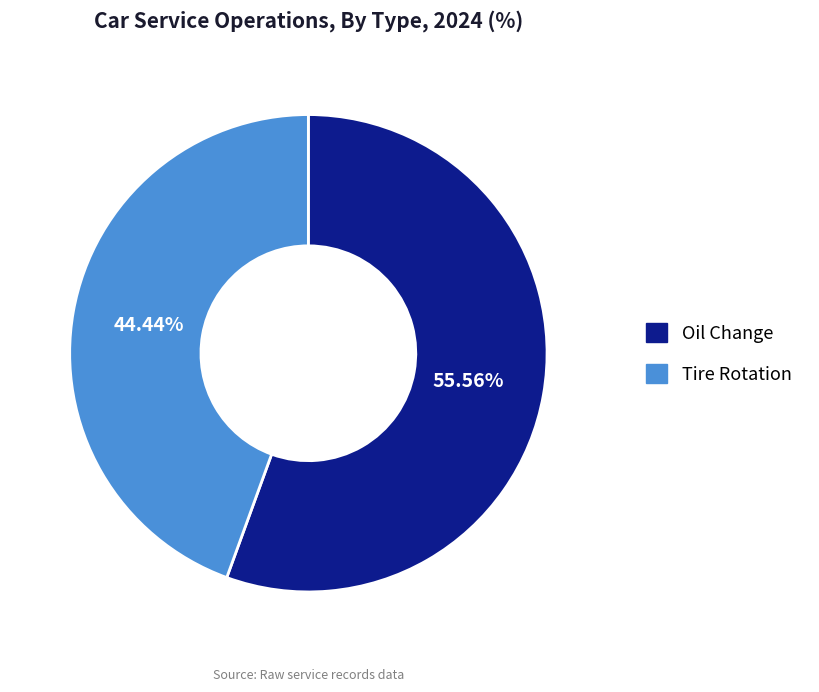

To the nearest percent, what portion does Tire Rotation represent?

44%